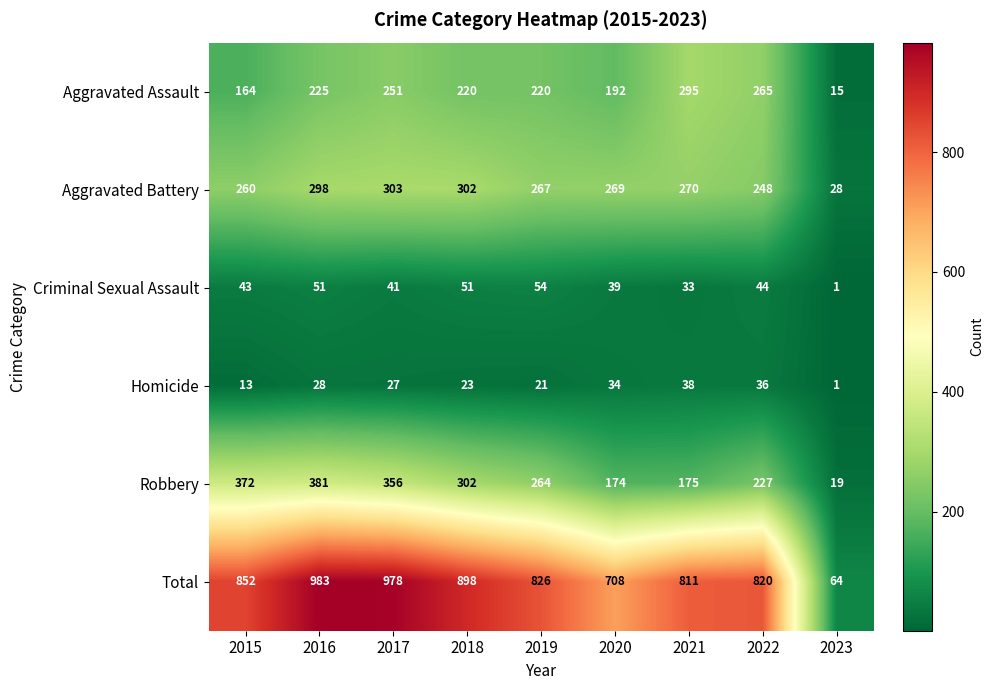

At which label is Aggravated Battery closest to 165?

2022